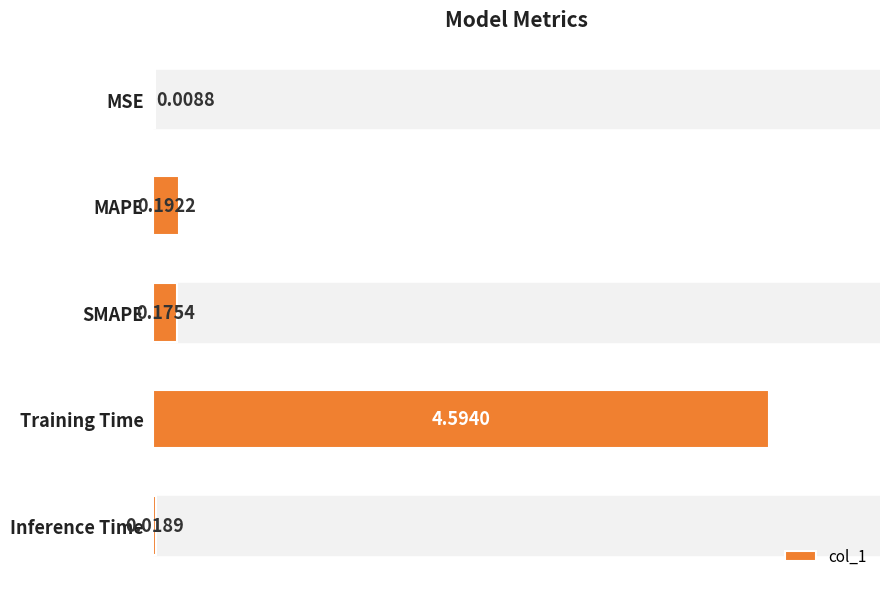

Are the bars grouped side by side (vs. stacked)?

No